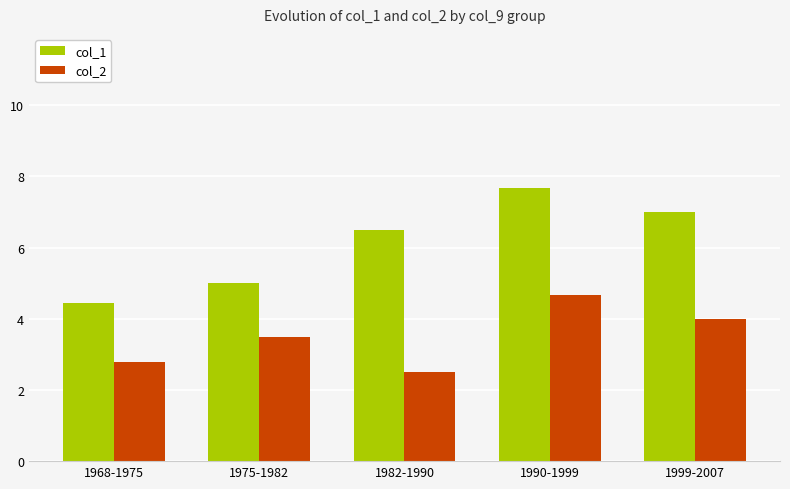

What is the difference between the highest and lowest values at 1982-1990?

4.0